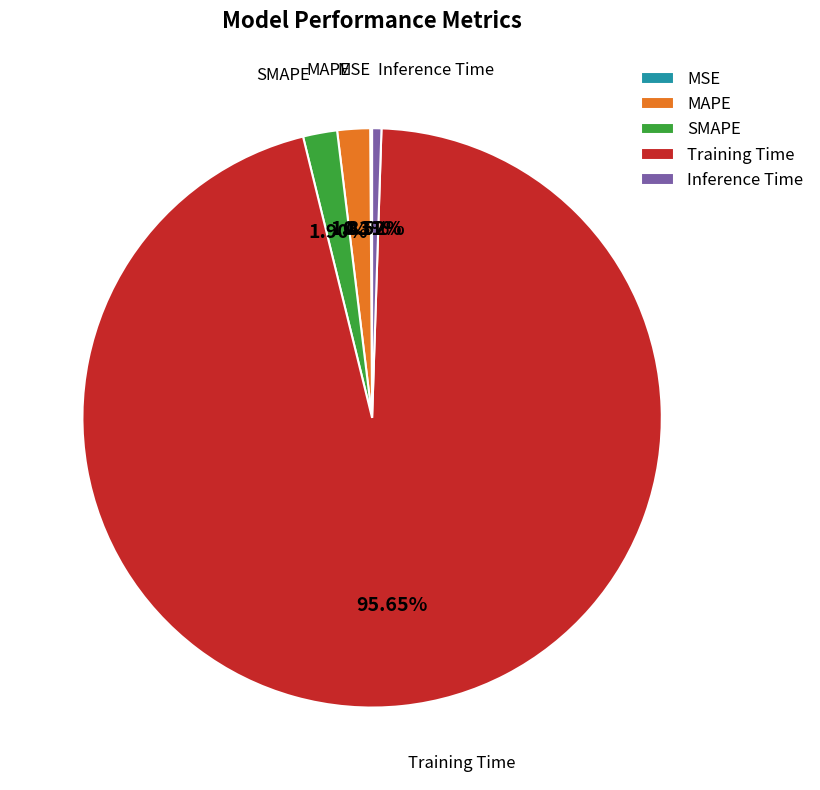

Is there any slice that represents more than half of the pie?

Yes